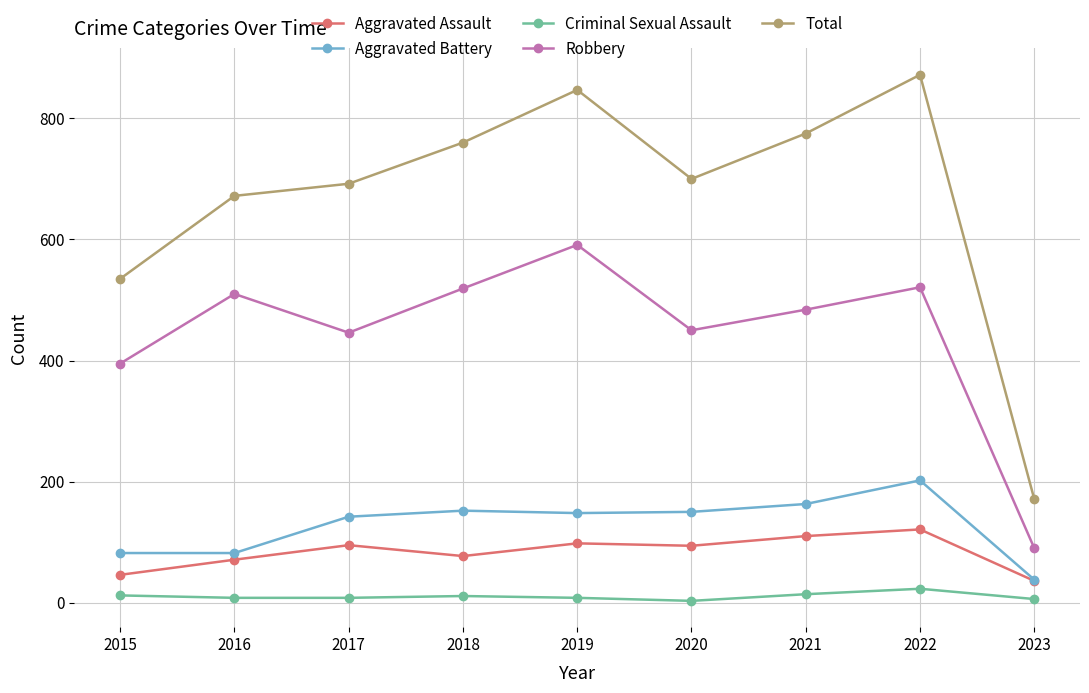

Is it true that Total equals 225 at 2023?

False